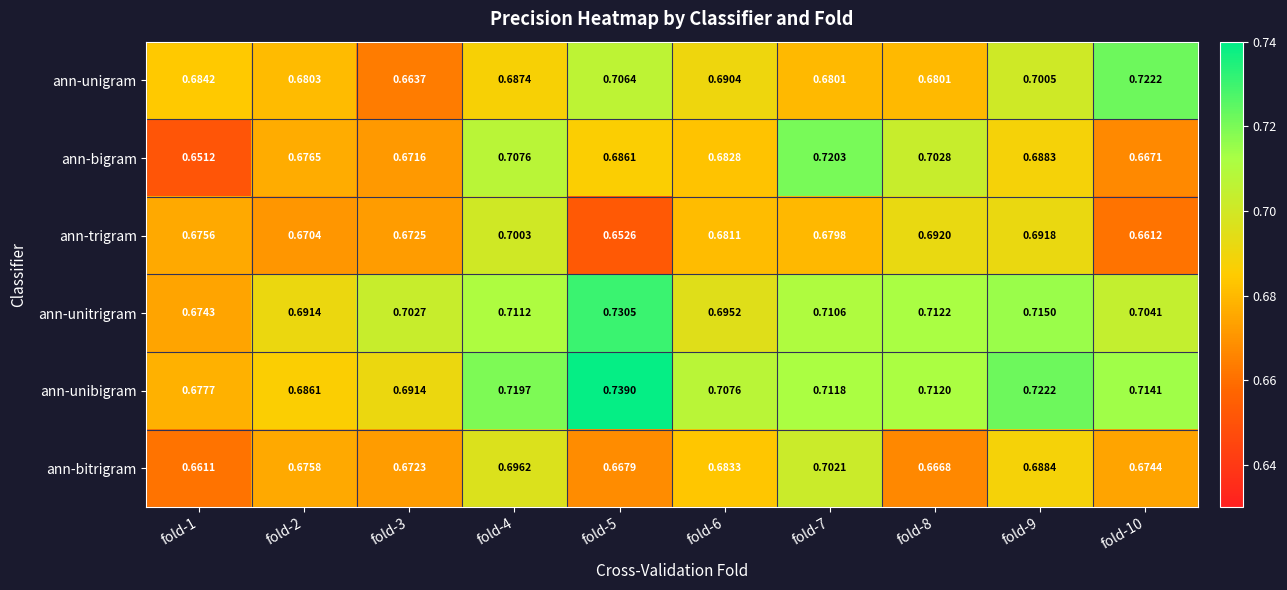

Rank the series by their maximum value, from lowest to highest.

ann-trigram, ann-bitrigram, ann-bigram, ann-unigram, ann-unitrigram, ann-unibigram